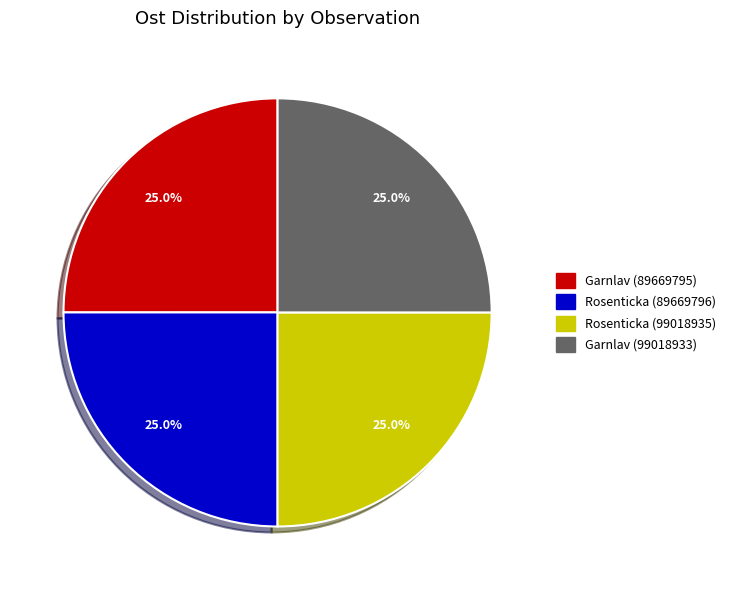

The Rosenticka (99018935) slice represents 36% of the pie. True or false?

False